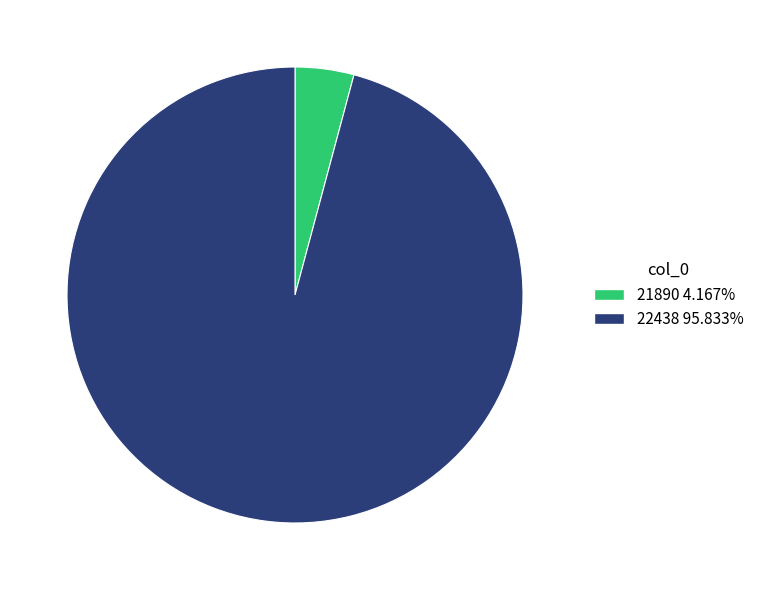

Which category has the smallest portion of the pie?

21890